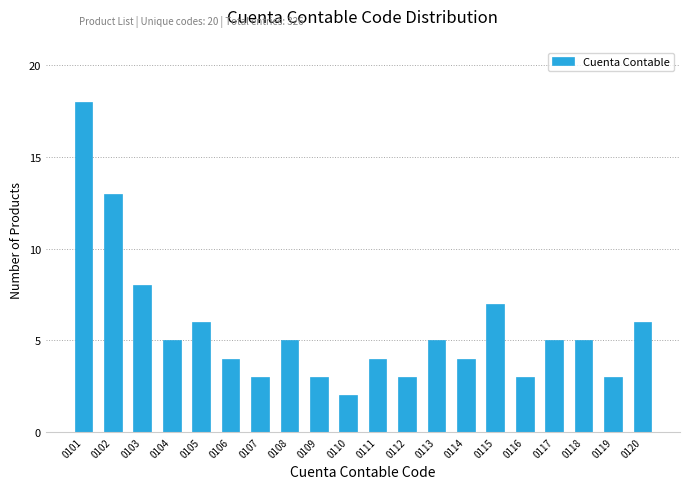

Reading right to left, what are all the values shown in this chart?

6	3	5	5	3	7	4	5	3	4	2	3	5	3	4	6	5	8	13	18